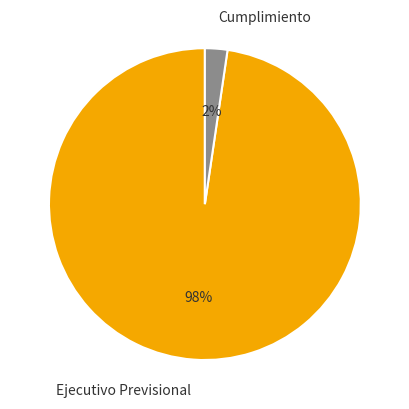

Is Cumplimiento the majority of the pie?

No